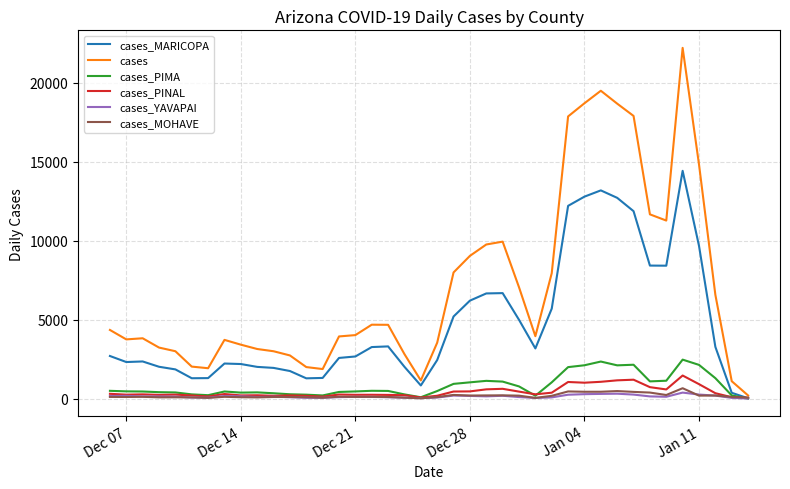

Which series has the largest total across all categories?

cases